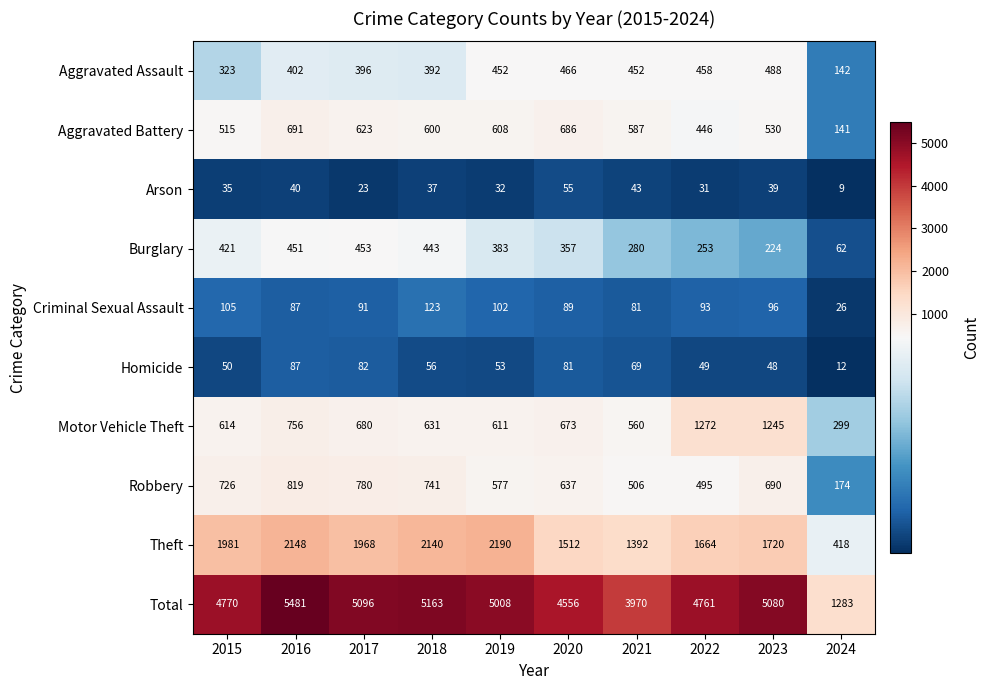

How many categories are shown in the chart?

10